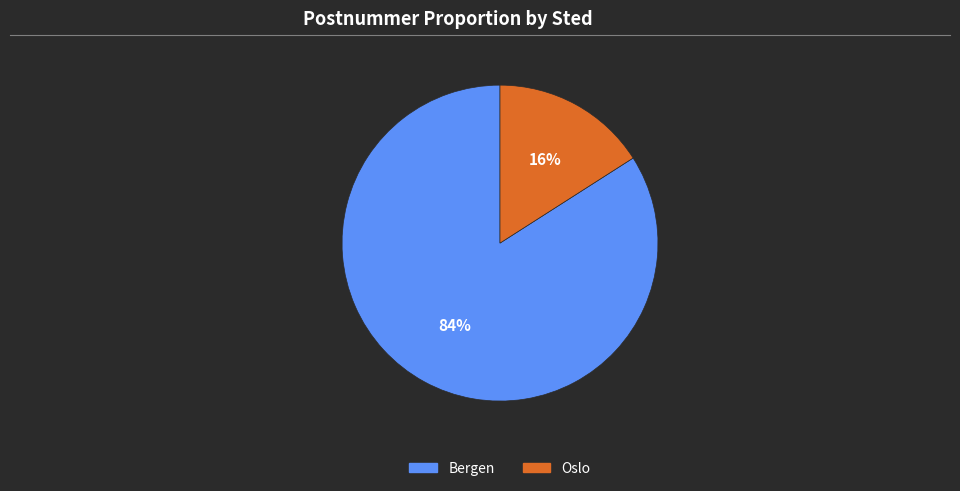

Count the number of slices in the pie.

2